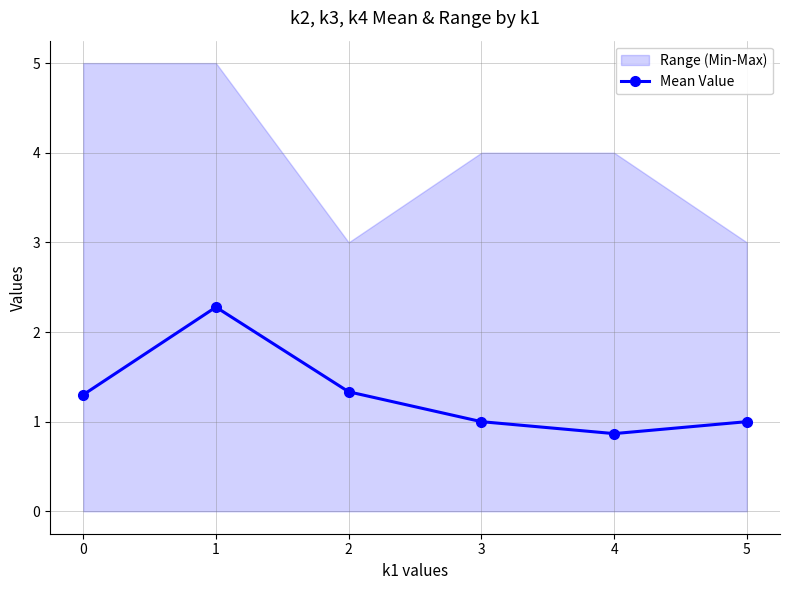

List the labels in order of value, largest first.

1, 2, 0, 3, 5, 4